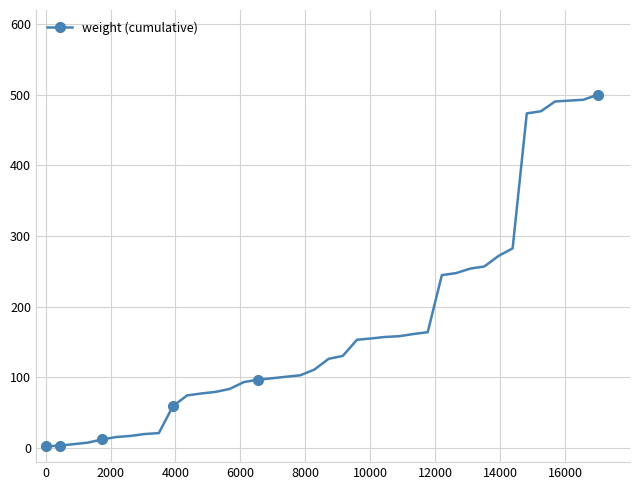

What is the value of the 39th point from the left?

493.0